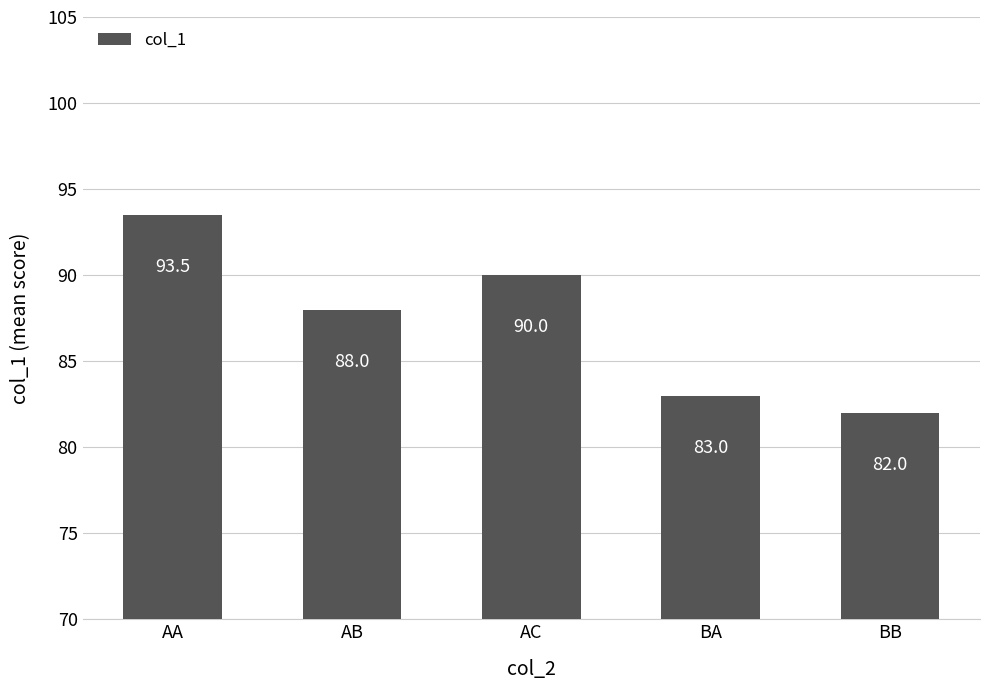

Reading left to right, list all the values displayed in this chart.

AA=93.5	AB=88.0	AC=90.0	BA=83.0	BB=82.0